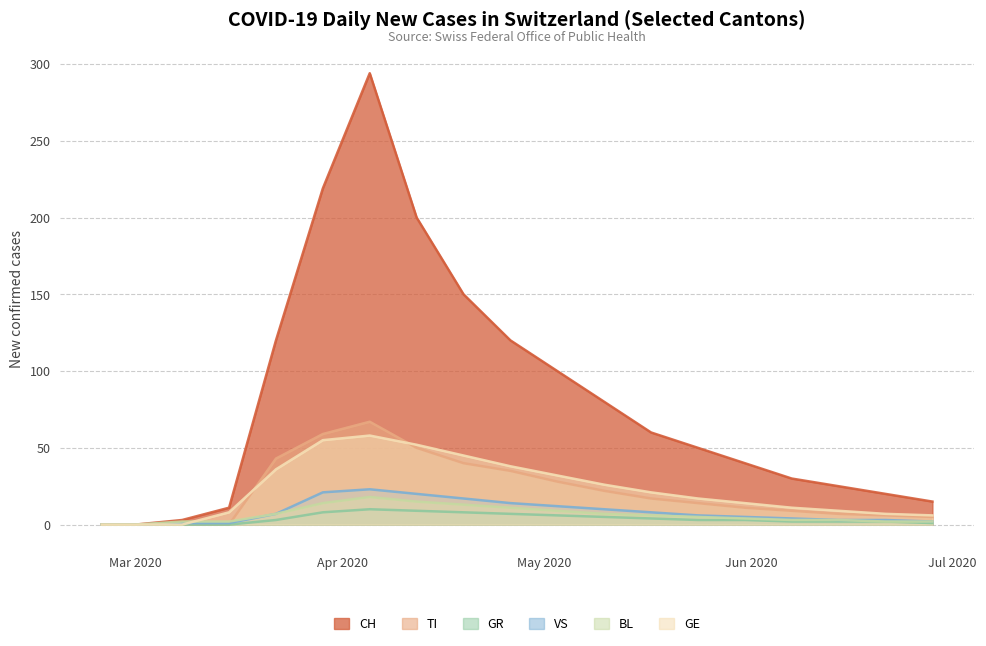

Rank the series by their maximum value, from lowest to highest.

GR, BL, VS, GE, TI, CH